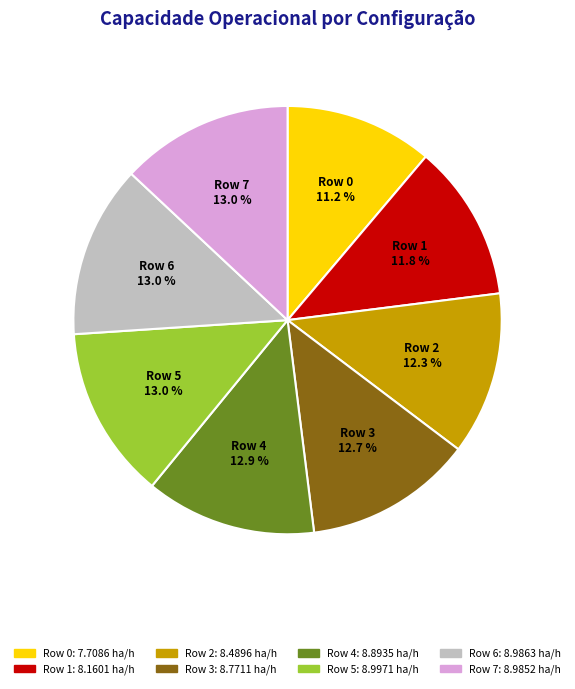

Combined, what portion of the pie is Row 4 and Row 2?

25.2%